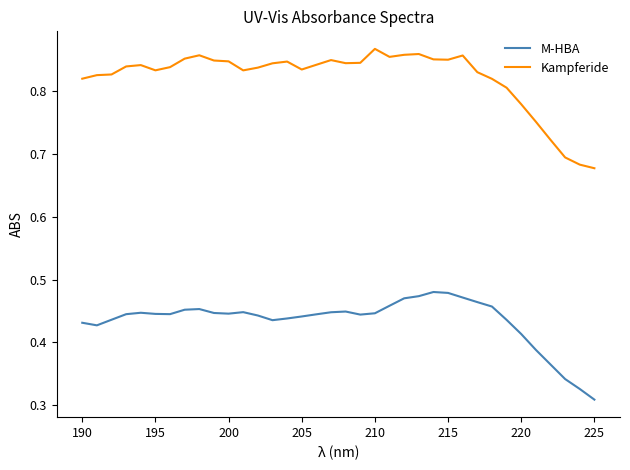

True or false: M-HBA and Kampferide cross at least once.

False